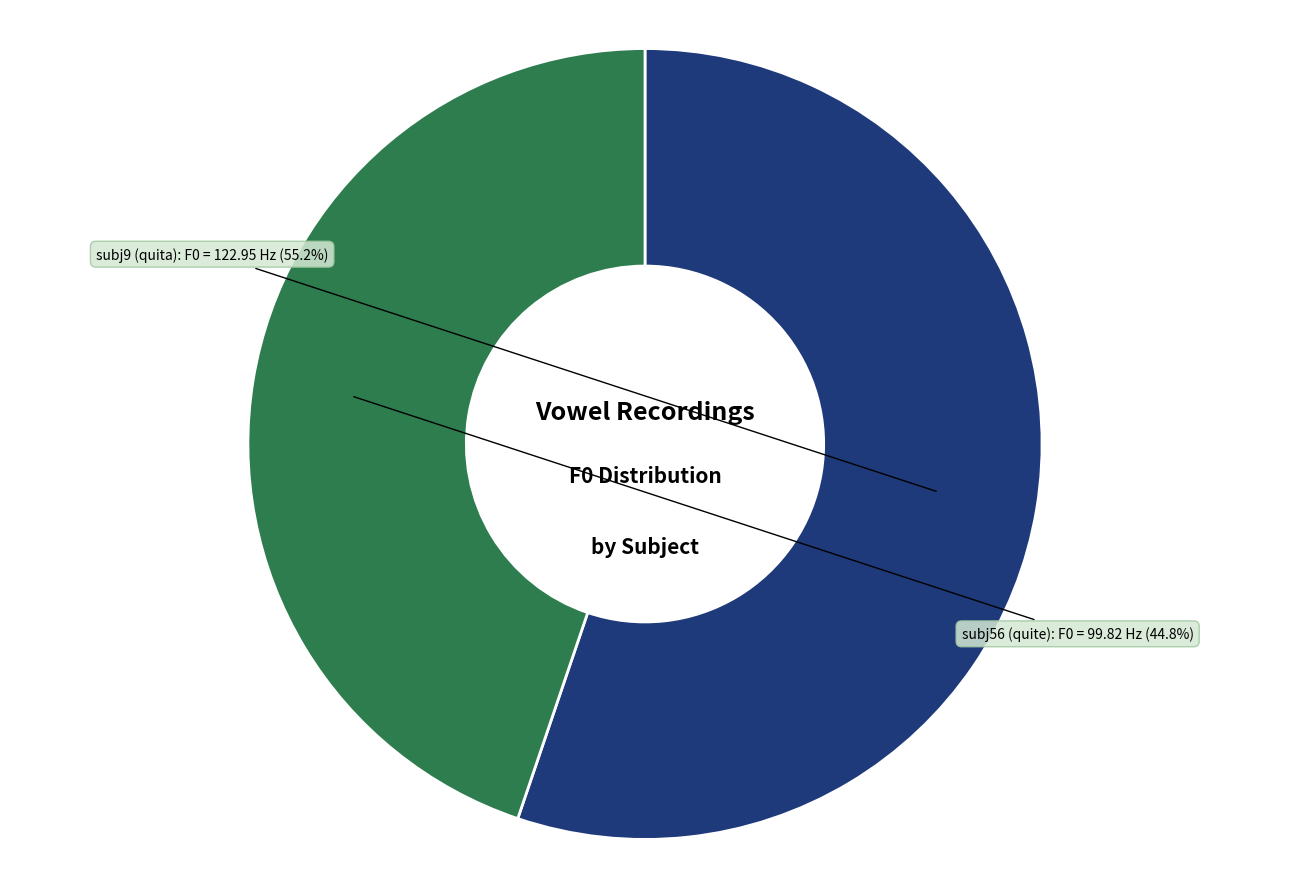

Is there a majority slice in this chart?

Yes